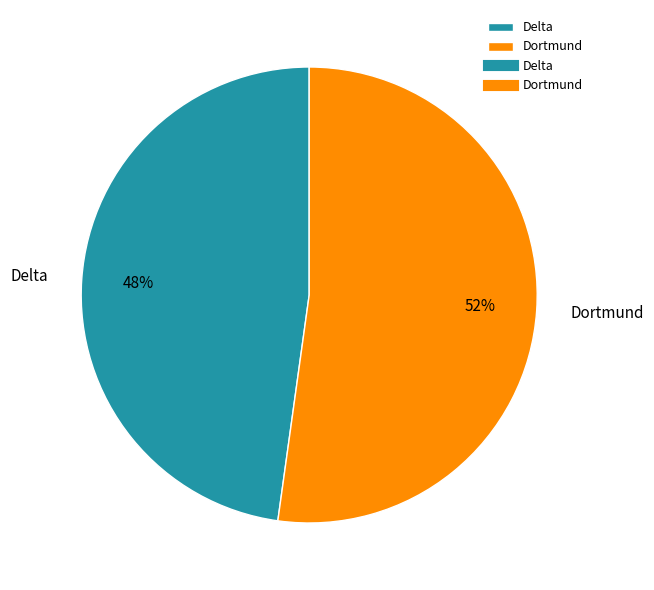

Count the number of slices in the pie.

2